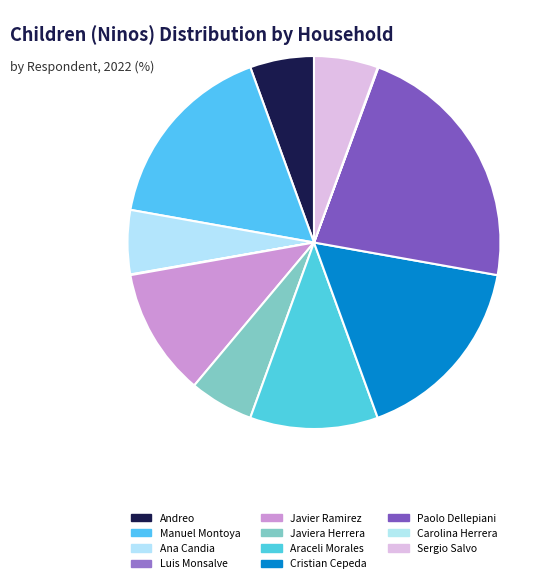

Combined, do Cristian Cepeda and Carolina Herrera account for over 50%?

No